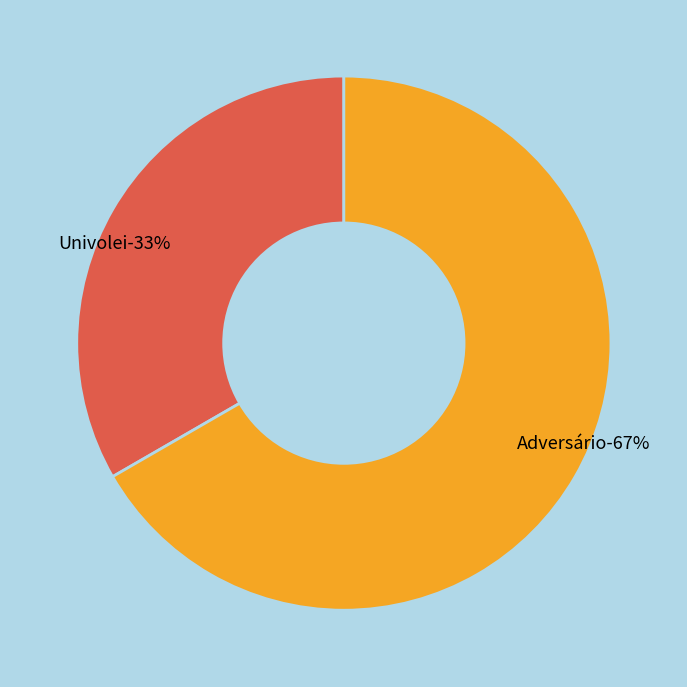

Combined, what portion of the pie is Adversário and Univolei?

100.0%